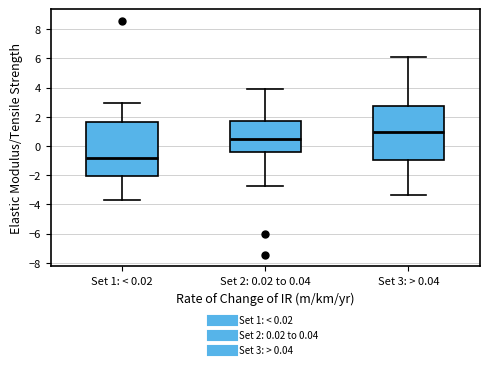

Where does the median line of the box for Set 2: 0.02 to 0.04 sit on the y-axis? The values are not printed on the chart, so give them approximately, as read against the axis.

0.4